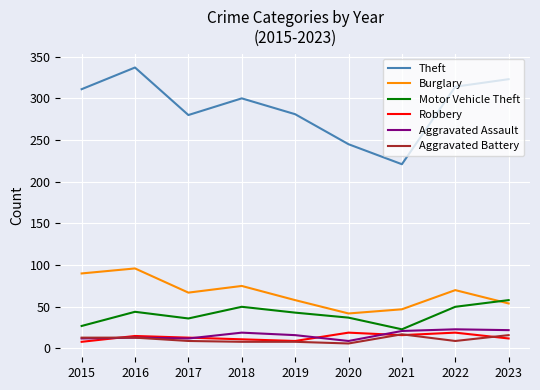

Which series has the largest range (max minus min)?

Theft